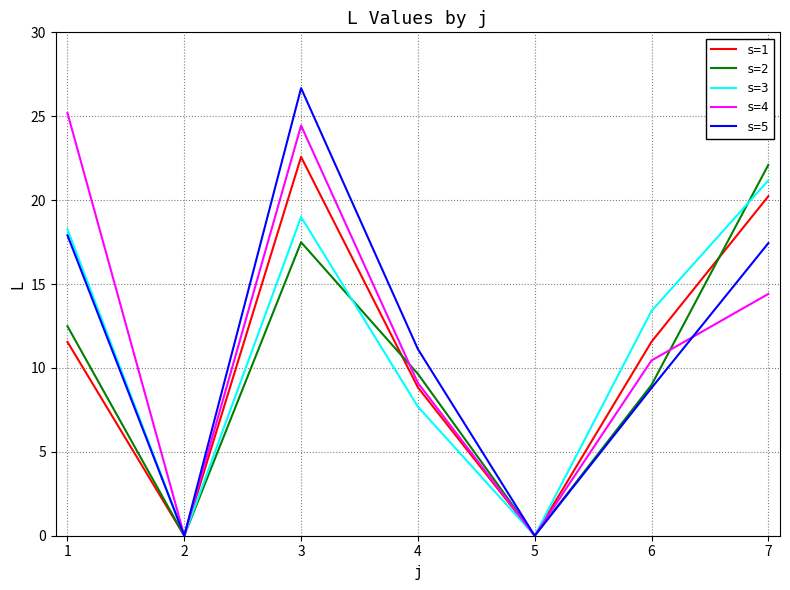

What is the highest value of the s=3 series?

21.2